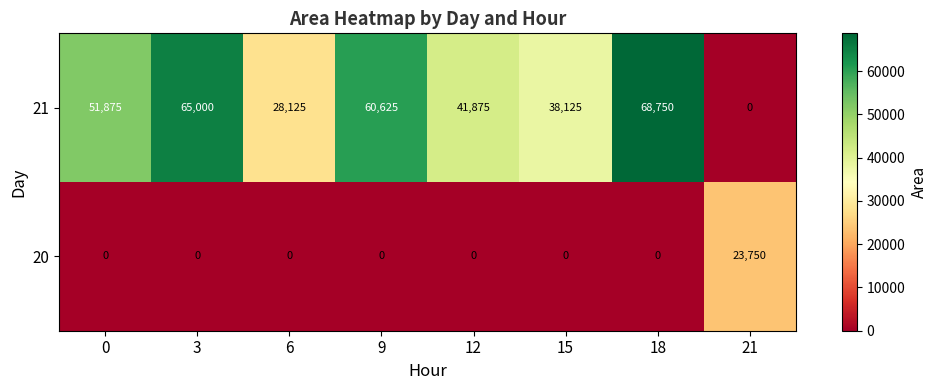

Reading left to right, list all the values displayed in this chart.

21: 0=51875	3=65000	6=28125	9=60625	12=41875	15=38125	18=68750	21=0
20: 0=0	3=0	6=0	9=0	12=0	15=0	18=0	21=23750